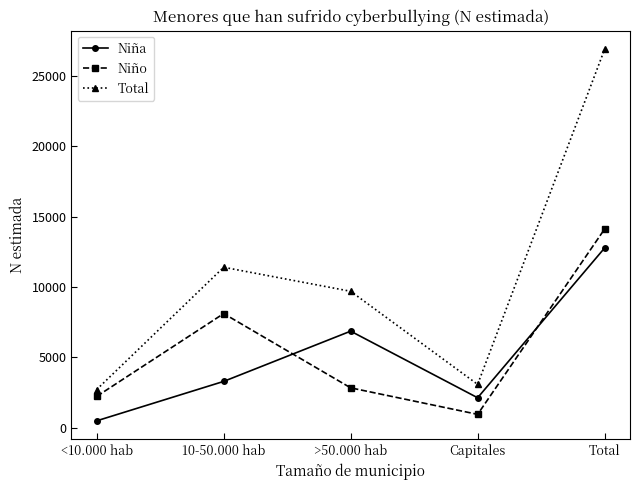

Is the value of Niña at >50.000 hab greater than the value of Niño at Total?

No